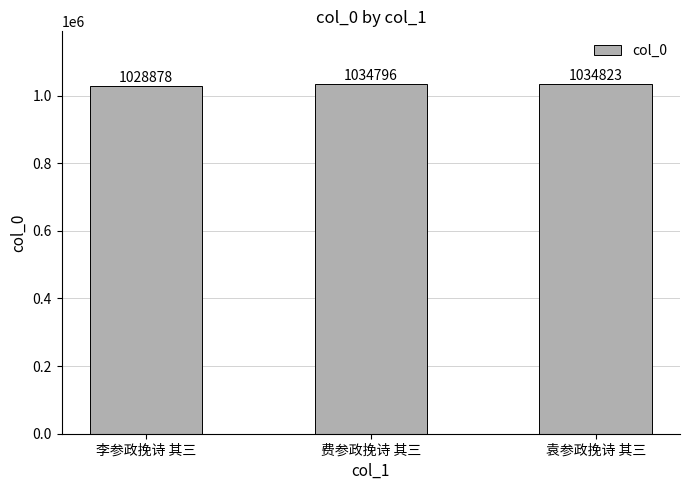

What is the label of the 2nd bar from the left?

费参政挽诗 其三